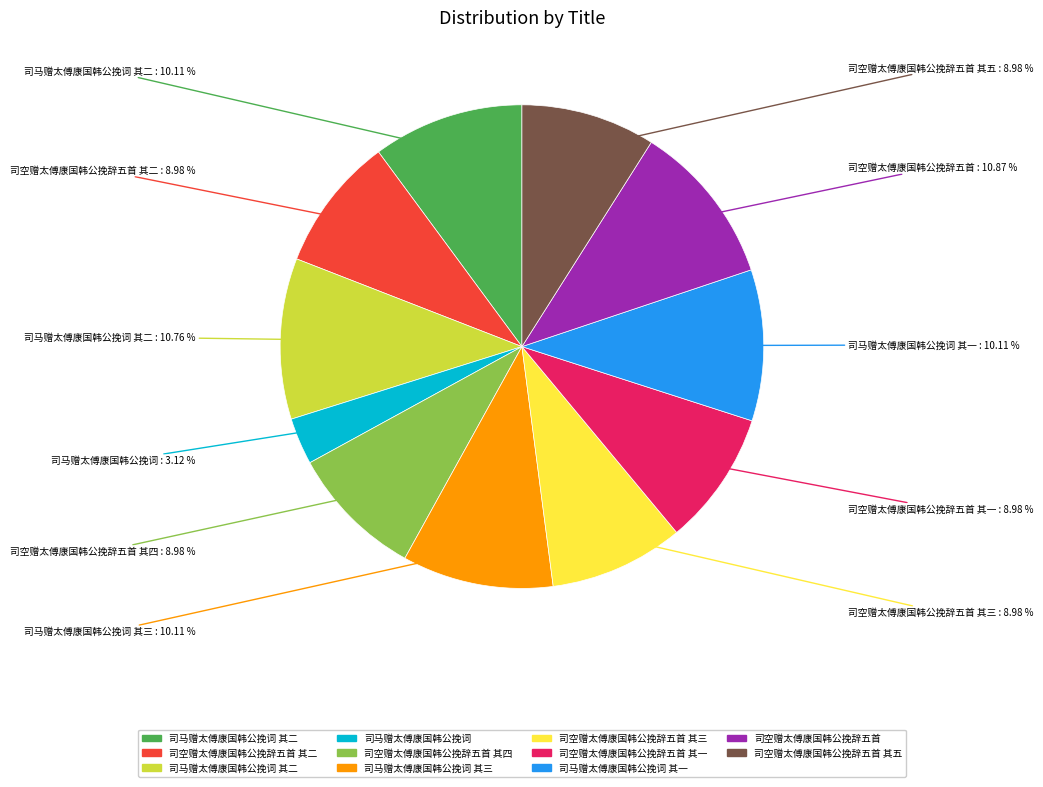

Does any single category account for the majority?

No